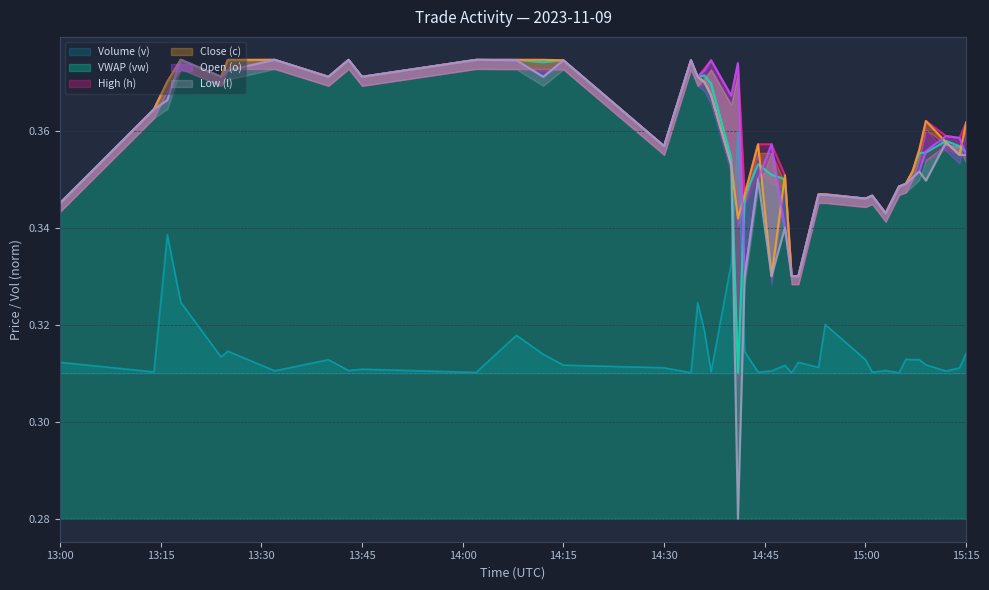

Which has a higher value, 2023-11-09 13:14:00 or 2023-11-09 15:05:00?

2023-11-09 13:14:00